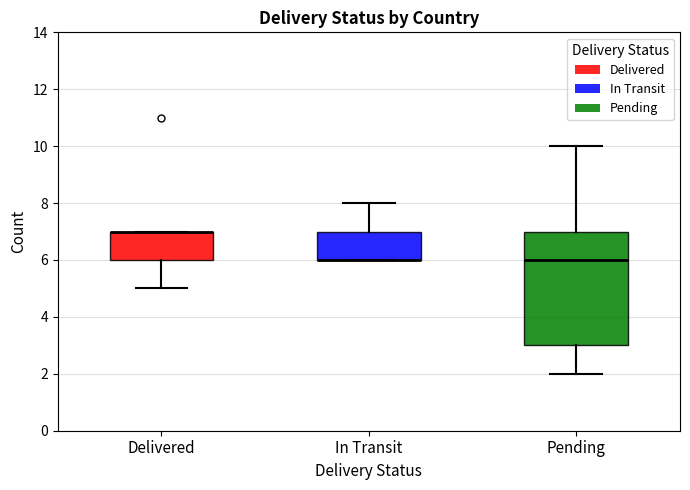

Where does the median line of the box for Pending sit on the y-axis? The values are not printed on the chart, so give them approximately, as read against the axis.

6